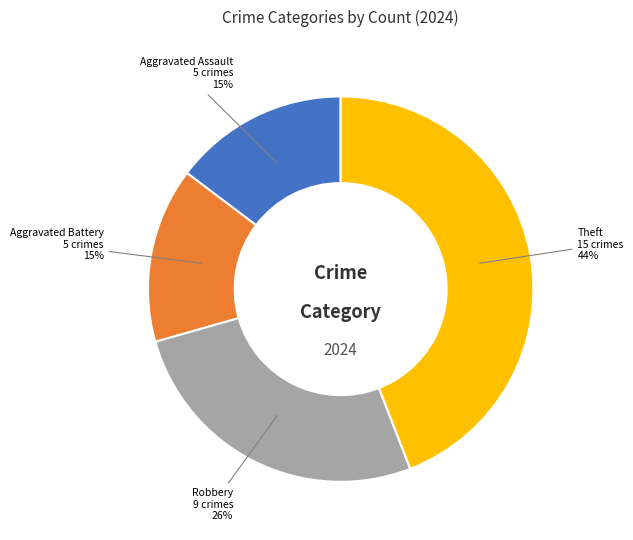

What is the ratio of the value at Aggravated Assault to the value at Robbery?

0.6